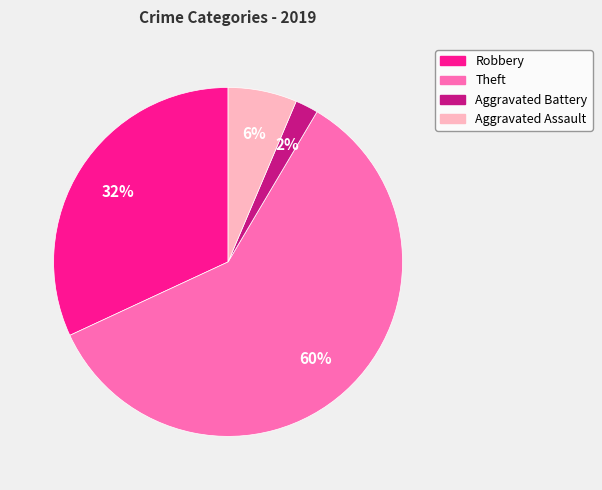

Is it true that Theft is 60% of the pie?

True